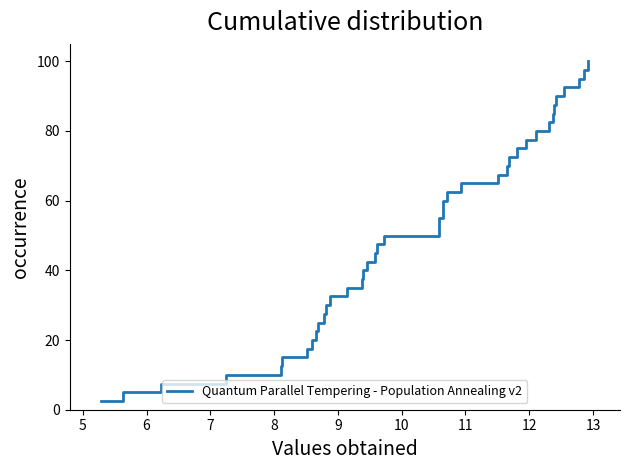

What is the difference between the maximum and minimum values?

97.5